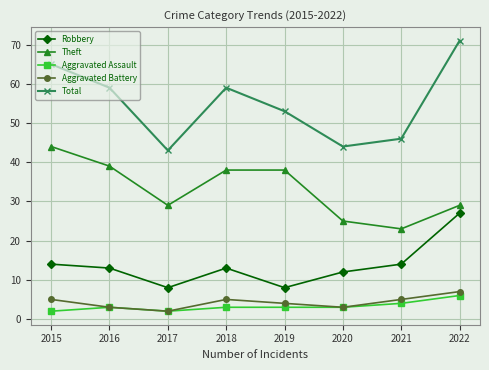

Count the number of data series in this chart.

5